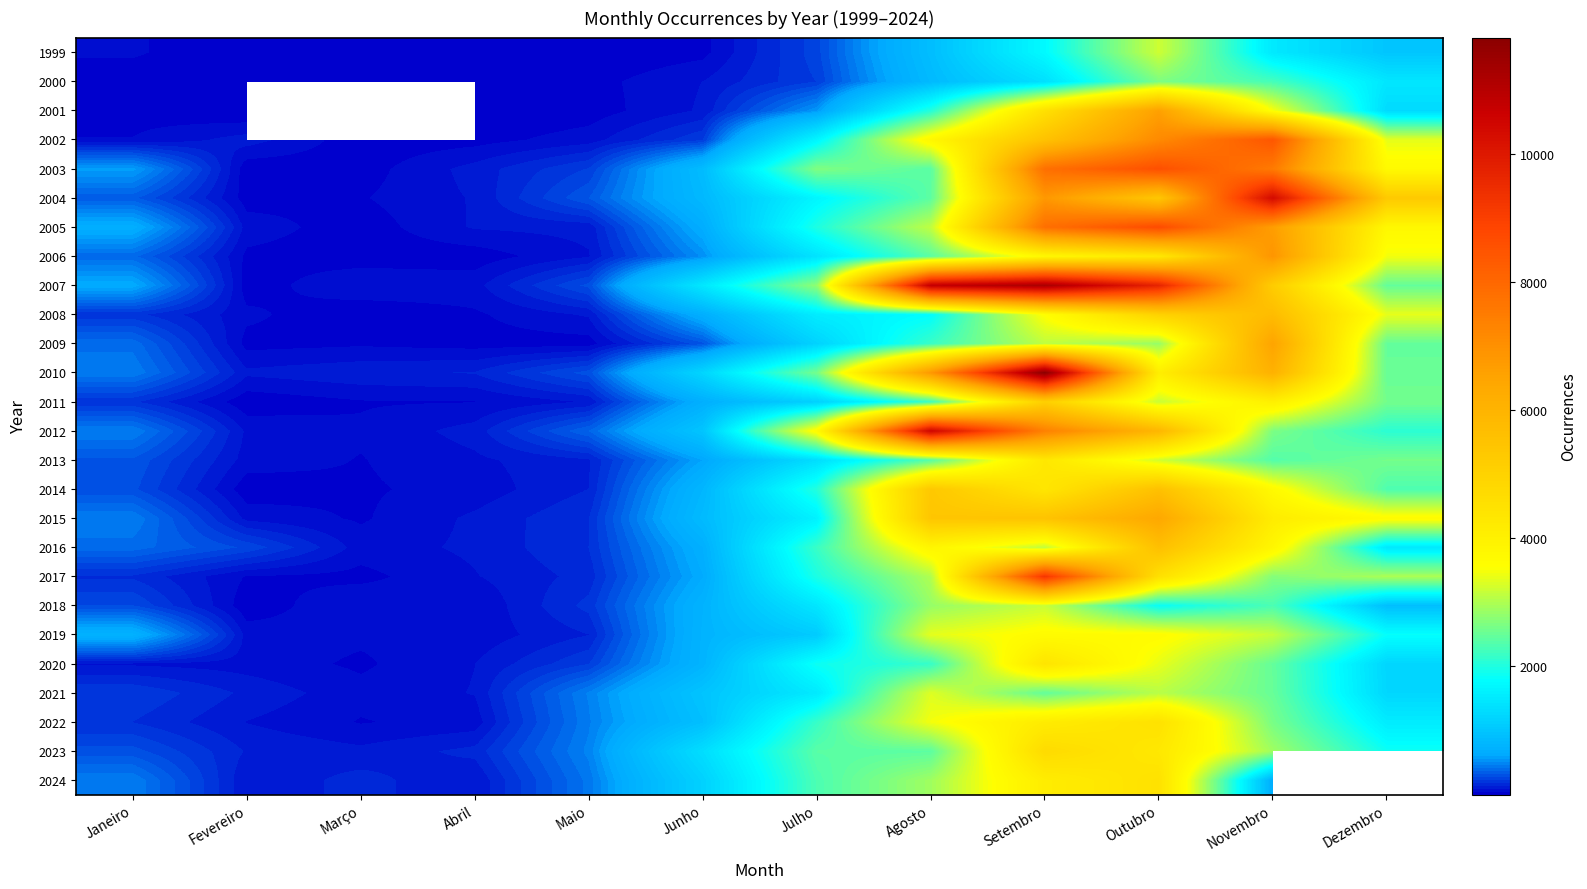

At which category does the chart reach its peak across all series?

Setembro